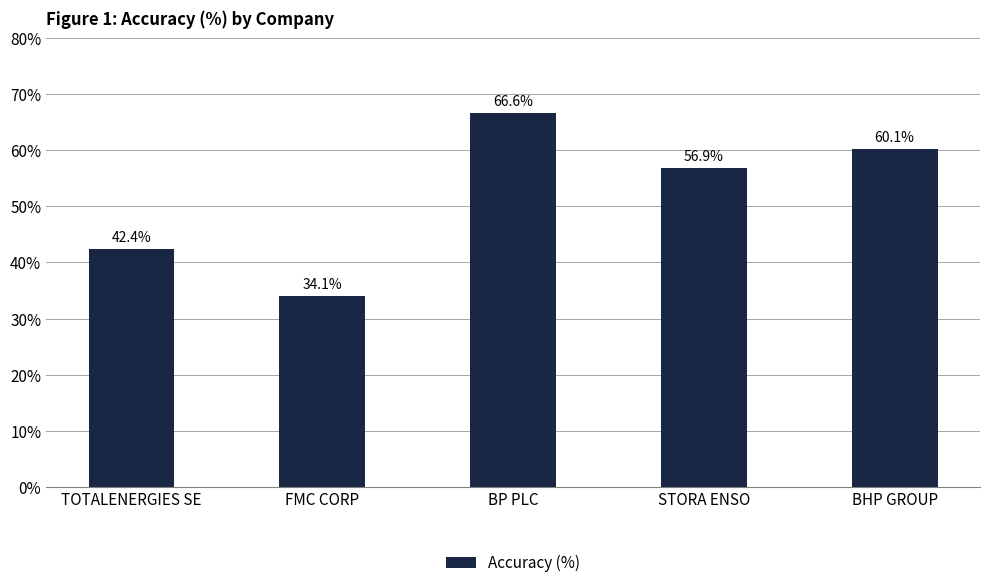

Reading left to right, transcribe all the data shown in this chart.

TOTALENERGIES SE=42.4	FMC CORP=34.1	BP PLC=66.6	STORA ENSO=56.9	BHP GROUP=60.1